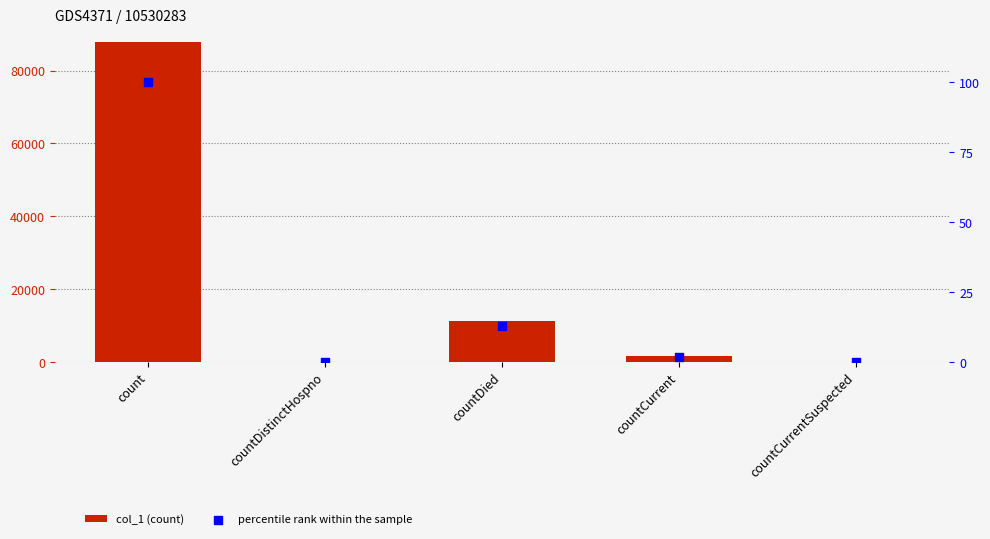

Which series contains the lowest Y value?

col_1